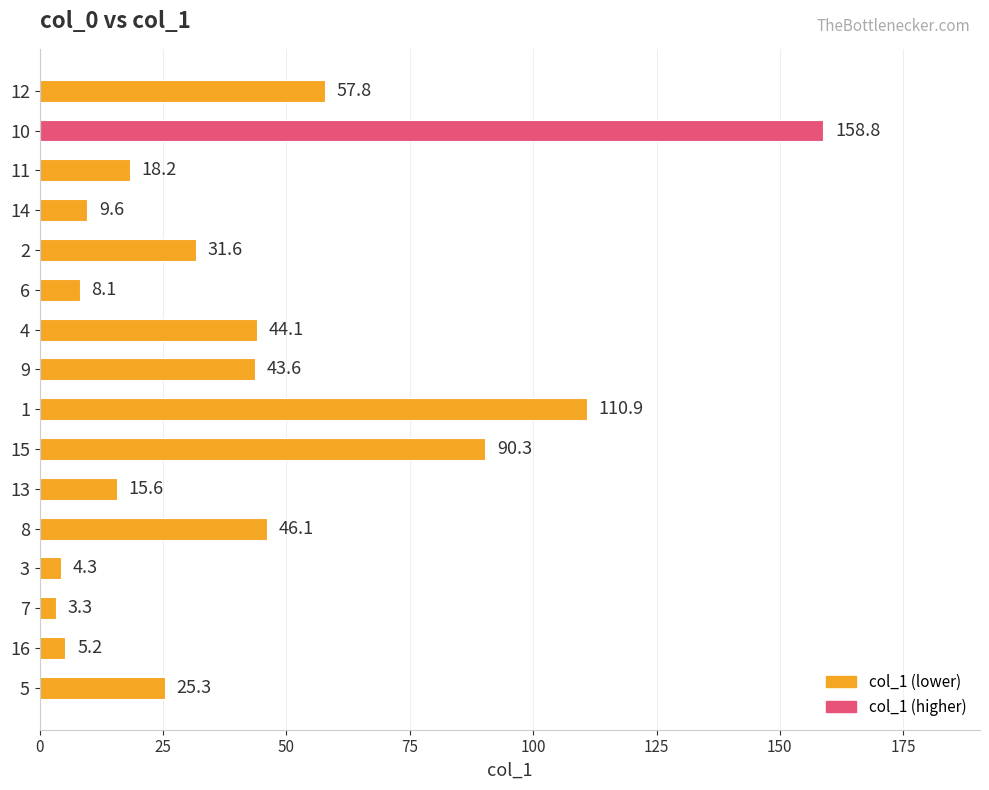

Rank the categories by value from highest to lowest.

10, 1, 15, 12, 8, 4, 9, 2, 5, 11, 13, 14, 6, 16, 3, 7